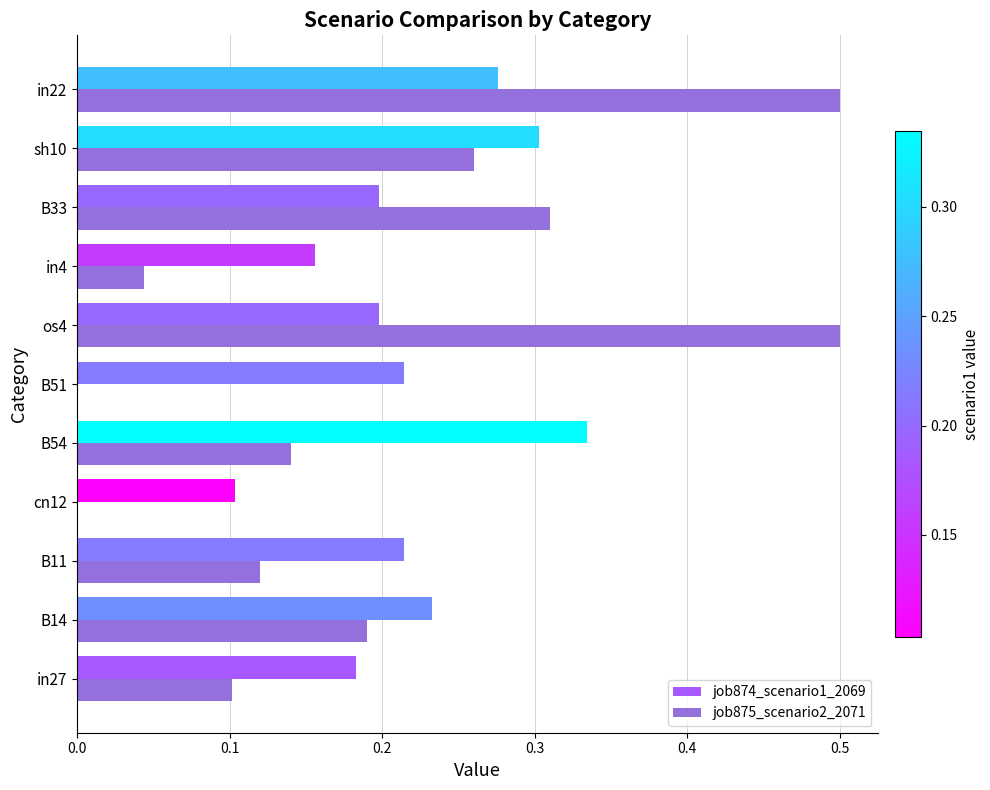

True or false: job875_scenario2_2071 has a value of 0.5 at os4.

True